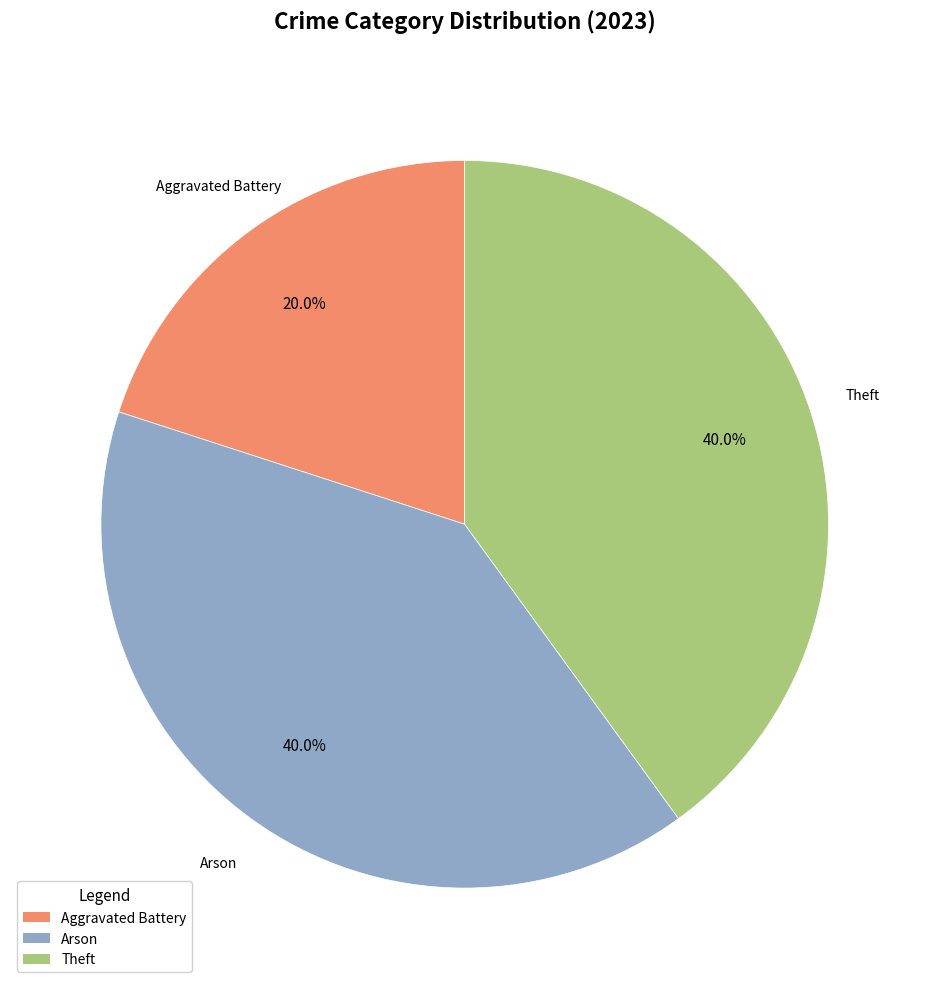

Does any single category account for the majority?

No